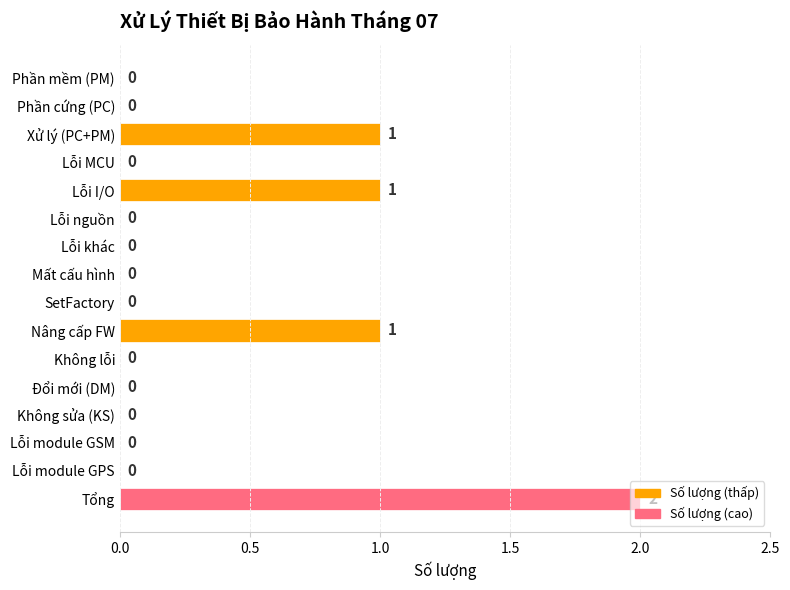

Is it true that the value at Nâng cấp FW is 0?

False